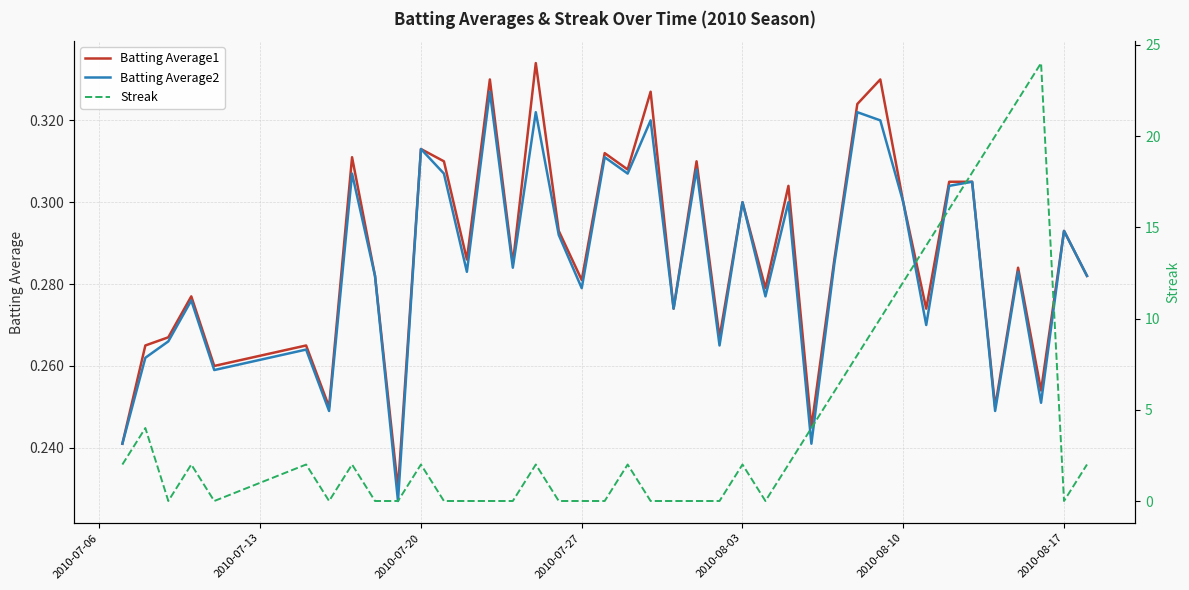

What is the spread (max minus min) of values at 2010-08-10?

11.7